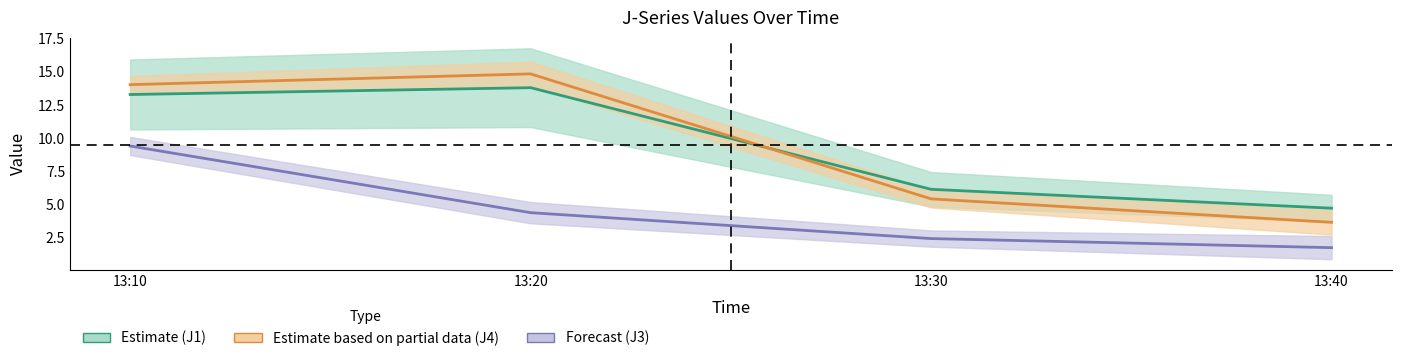

Read the J1 (Estimate) value at 13:20.

13.8